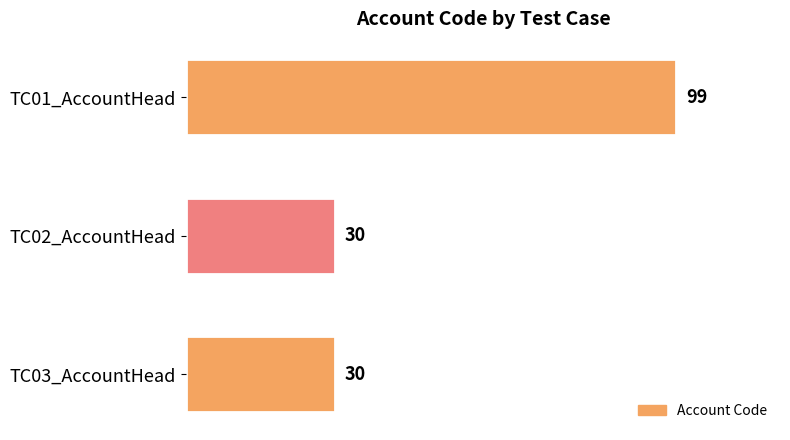

What is the maximum value shown in the chart?

99